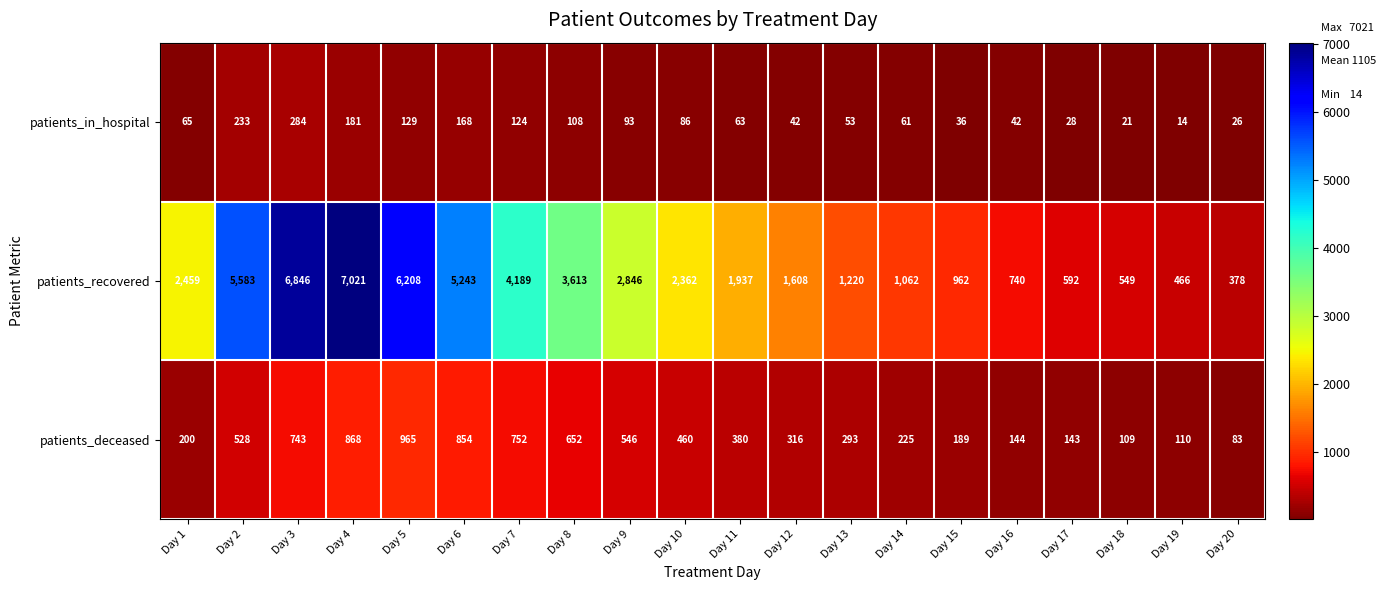

What is the sum of all patients_deceased values?

8560